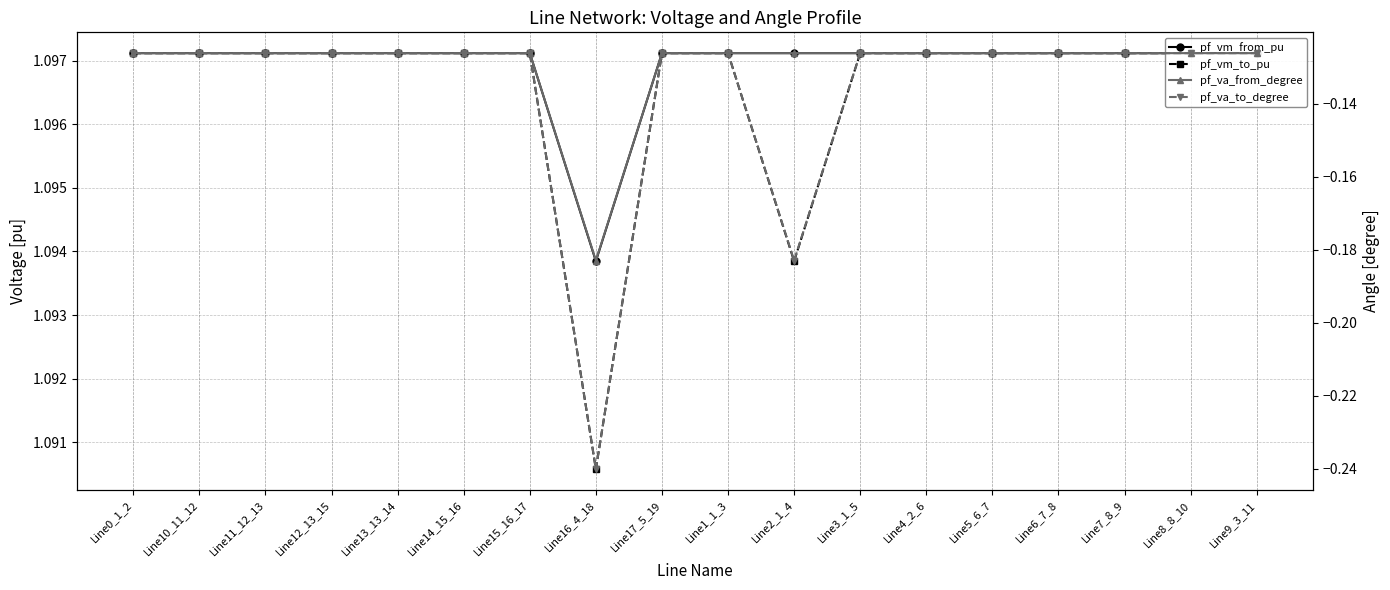

What is the maximum value shown in the chart?

1.1